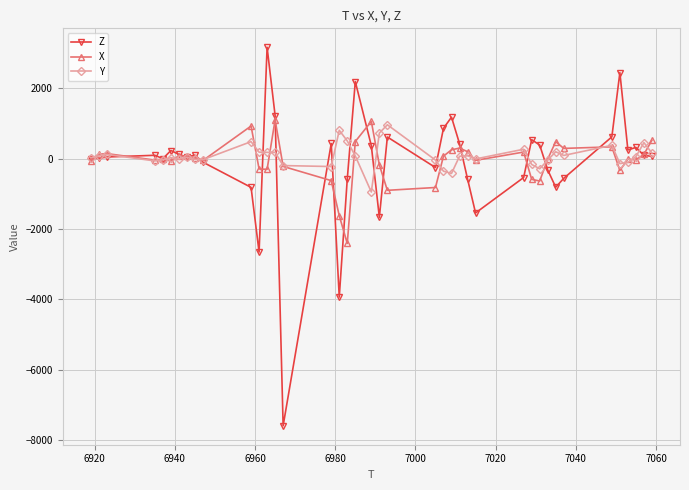

Count the number of categories in the chart.

40